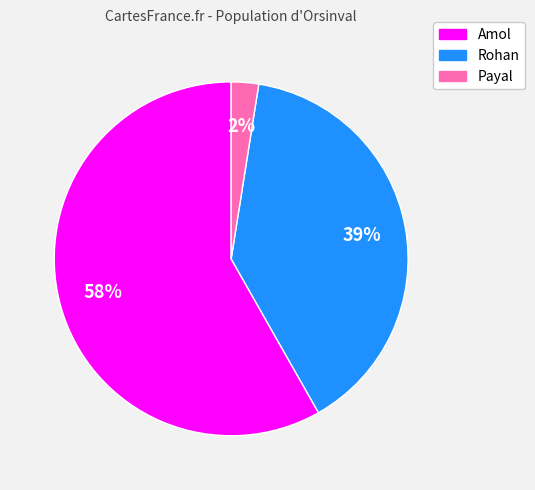

Which slice is the largest?

Amol